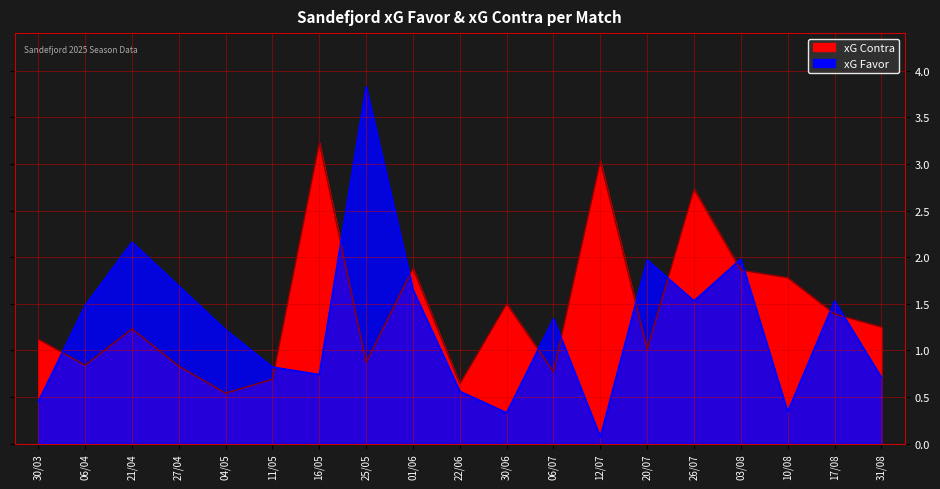

What is the total value across all series at 17/08?

2.9